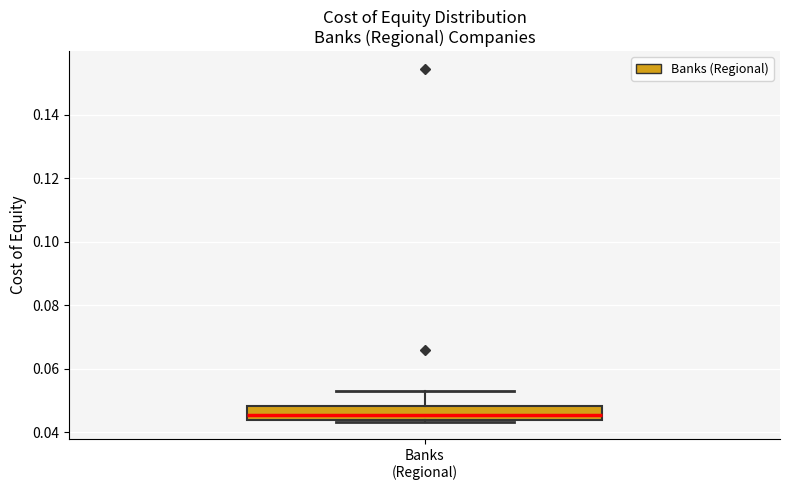

Where is the upper edge of the box for Banks (Regional) on the y-axis? The values are not printed on the chart, so give them approximately, as read against the axis.

0.048